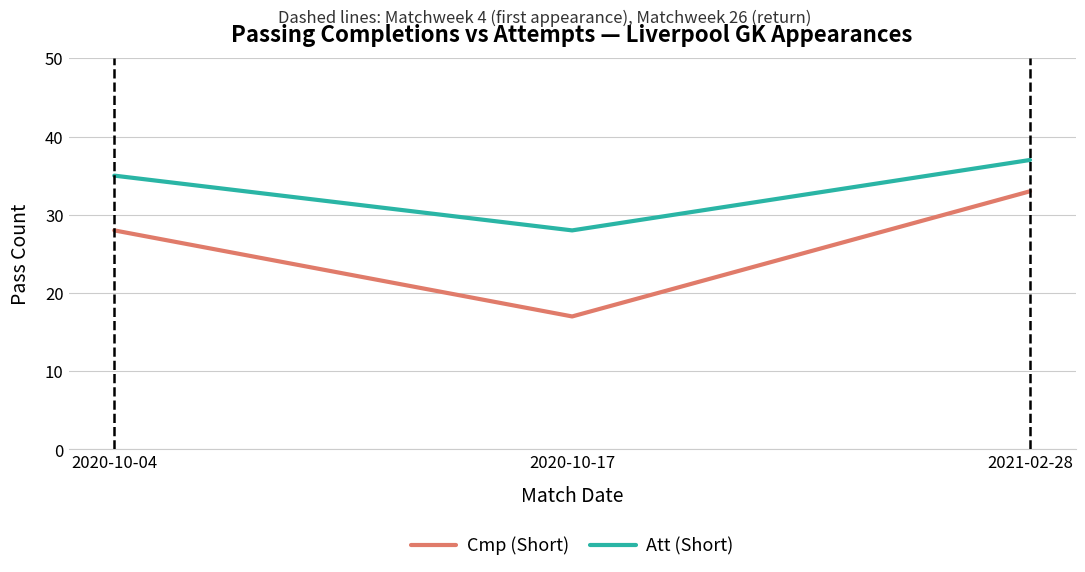

True or false: Att (Short) has a value of 37 at 2021-02-28.

True